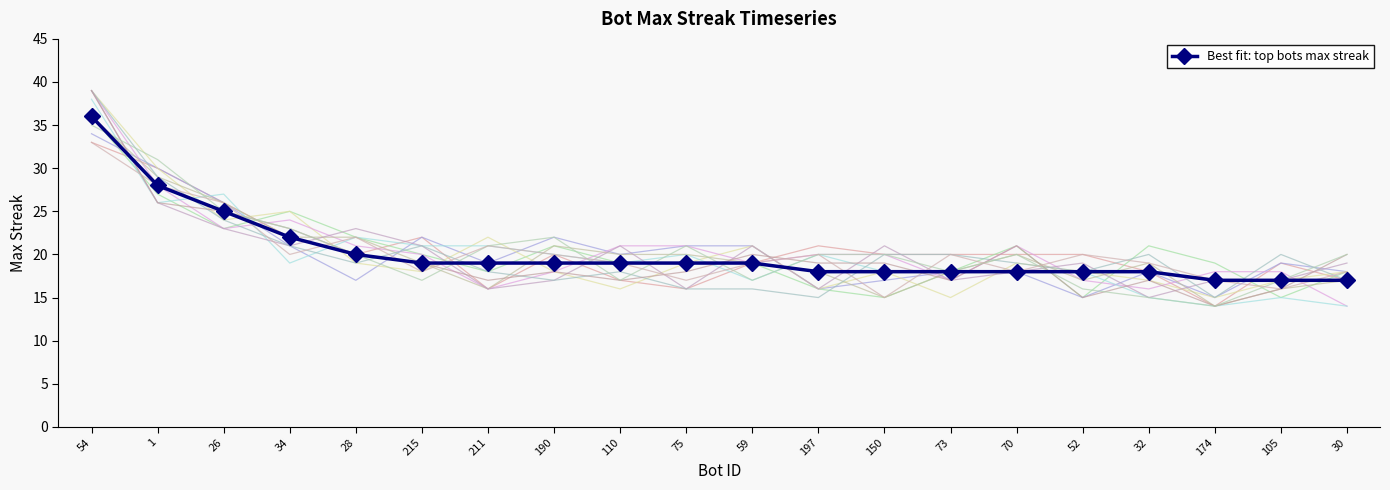

Reading right to left, transcribe all the data shown in this chart.

17	17	17	18	18	18	18	18	18	19	19	19	19	19	19	20	22	25	28	36